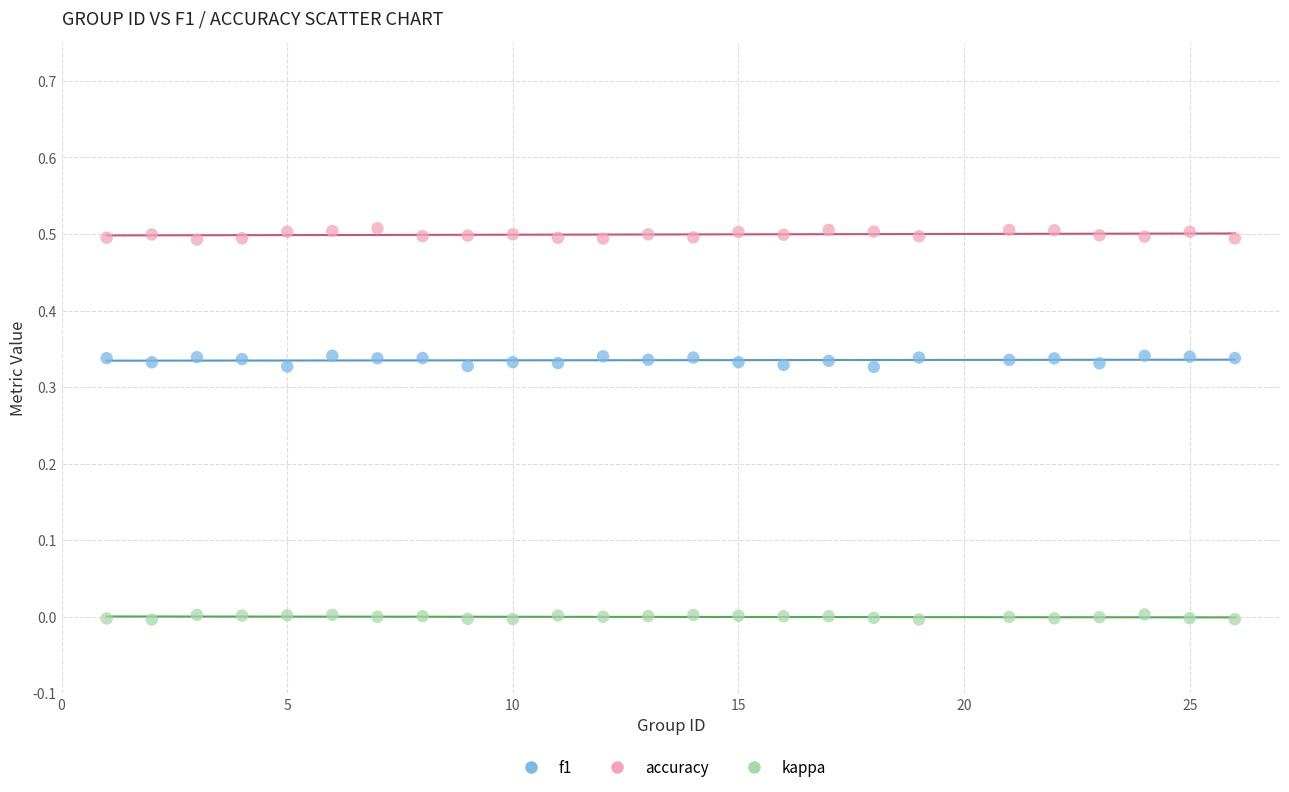

What are all the series names shown in the legend?

f1, accuracy, kappa